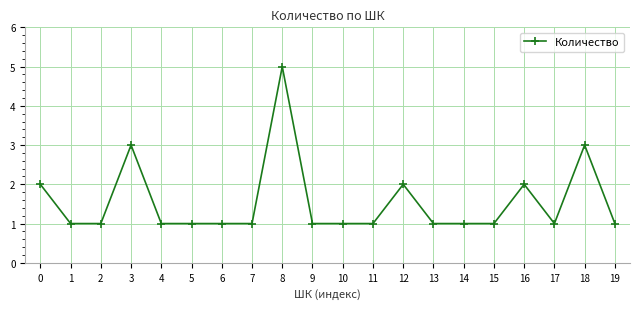

The value at 19 is 0. True or false?

False